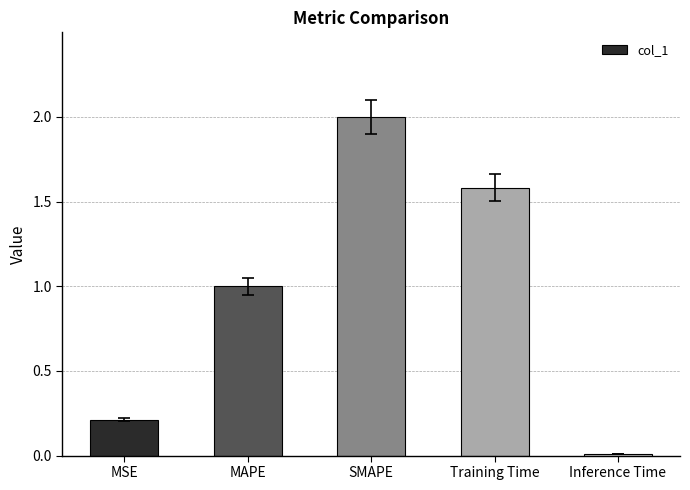

What is the average value?

1.0